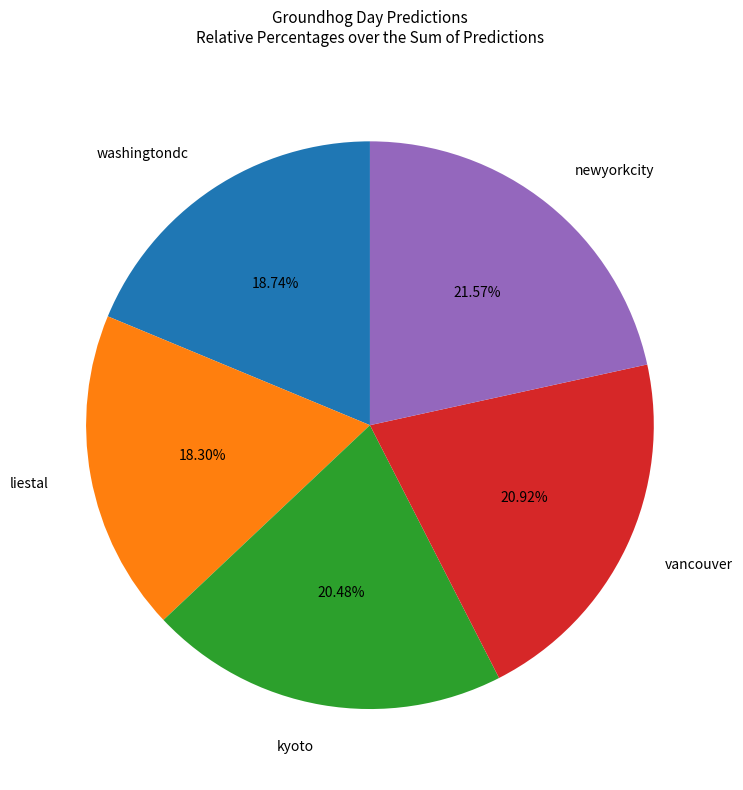

True or false: newyorkcity accounts for 11% of the total.

False